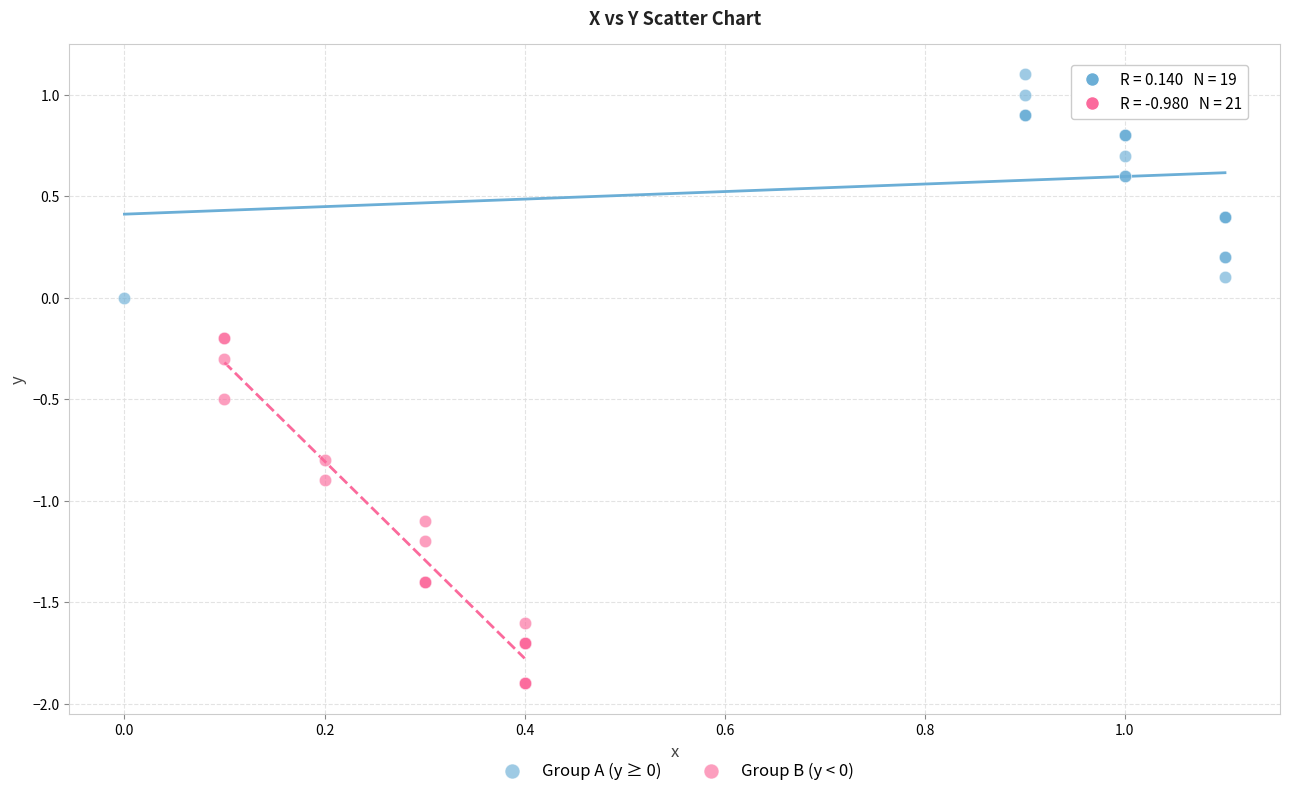

Which series reaches the minimum Y coordinate?

Group B (y < 0)